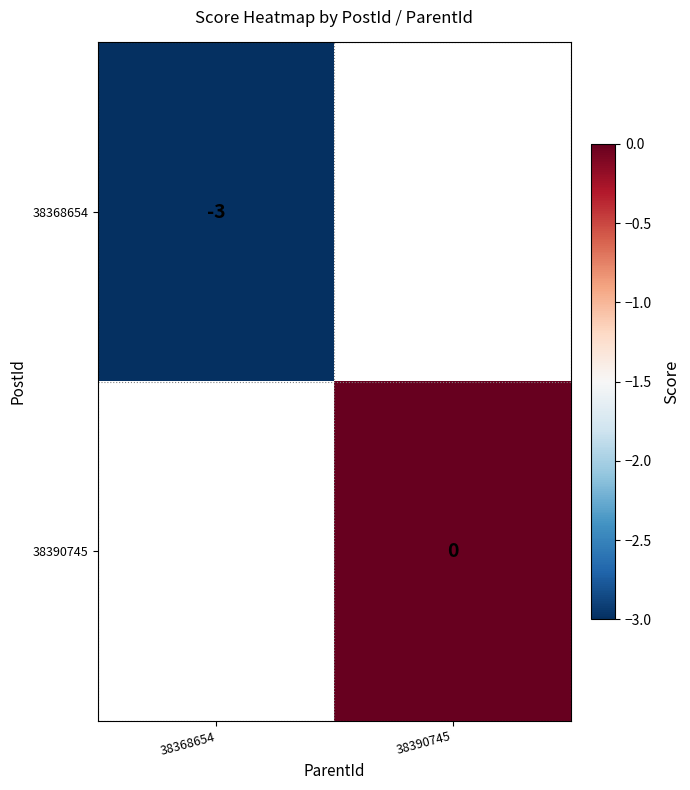

Is it true that 38368654 equals -3 at 38368654?

True